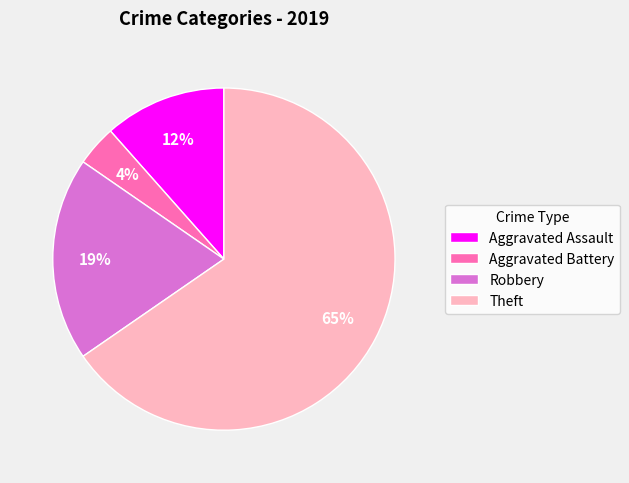

To the nearest percent, what percentage of the pie is Theft?

65%